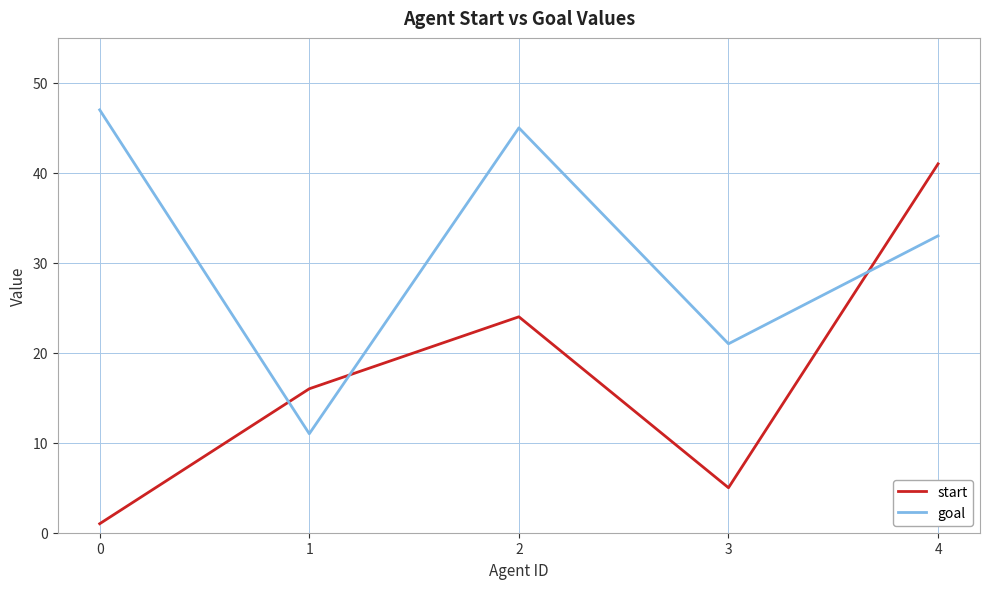

What is the difference between the highest and lowest values at 2?

21